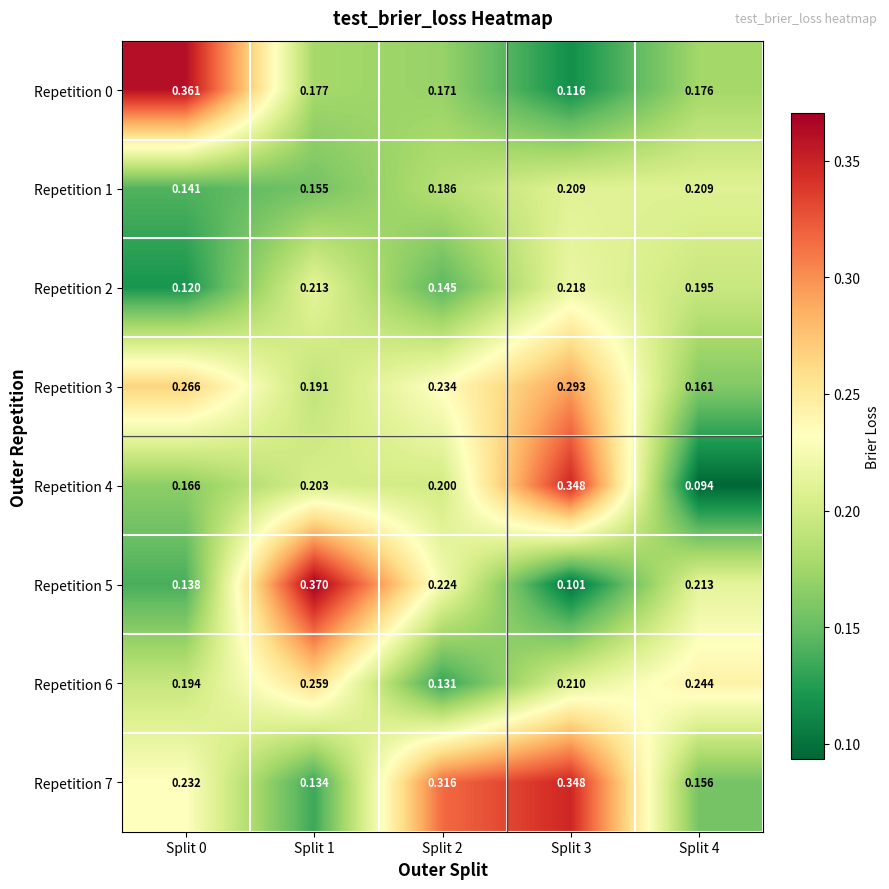

Is the value of Repetition 0 at Split 4 greater than the value of Repetition 5 at Split 1?

No